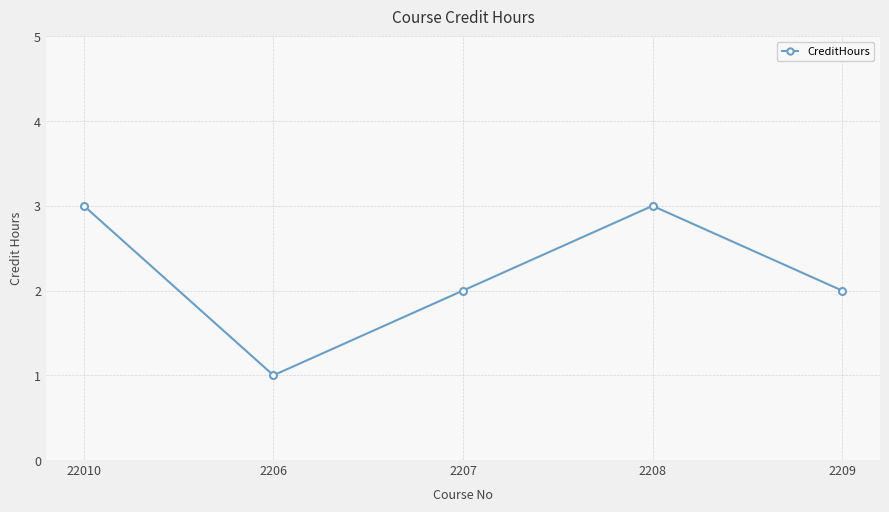

What position from the left is 2206?

2